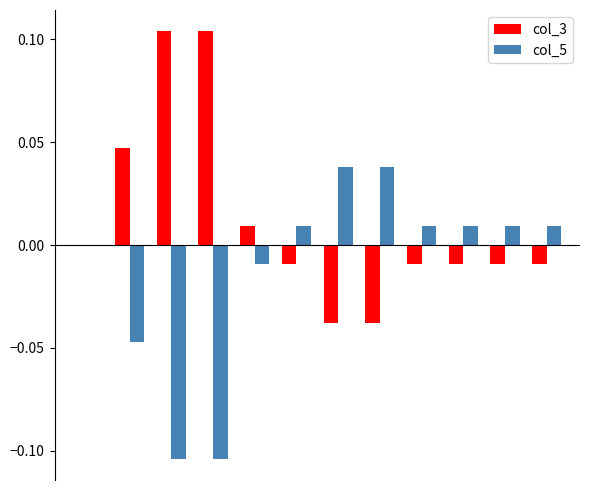

Which series has the largest total across all categories?

col_3